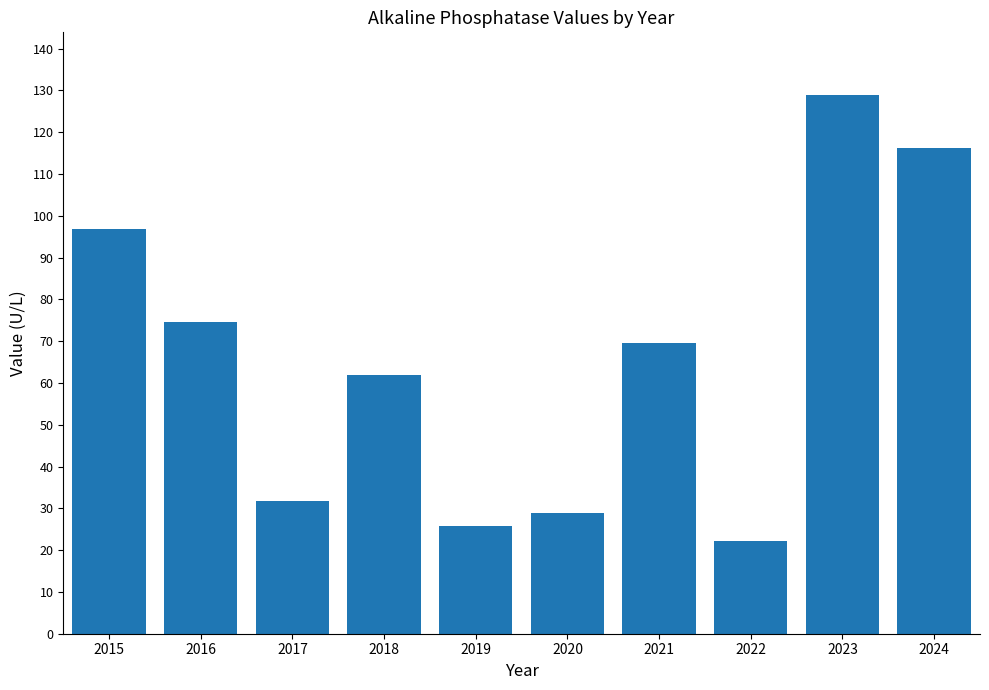

True or false: the data shows 21.8 at 2017.

False